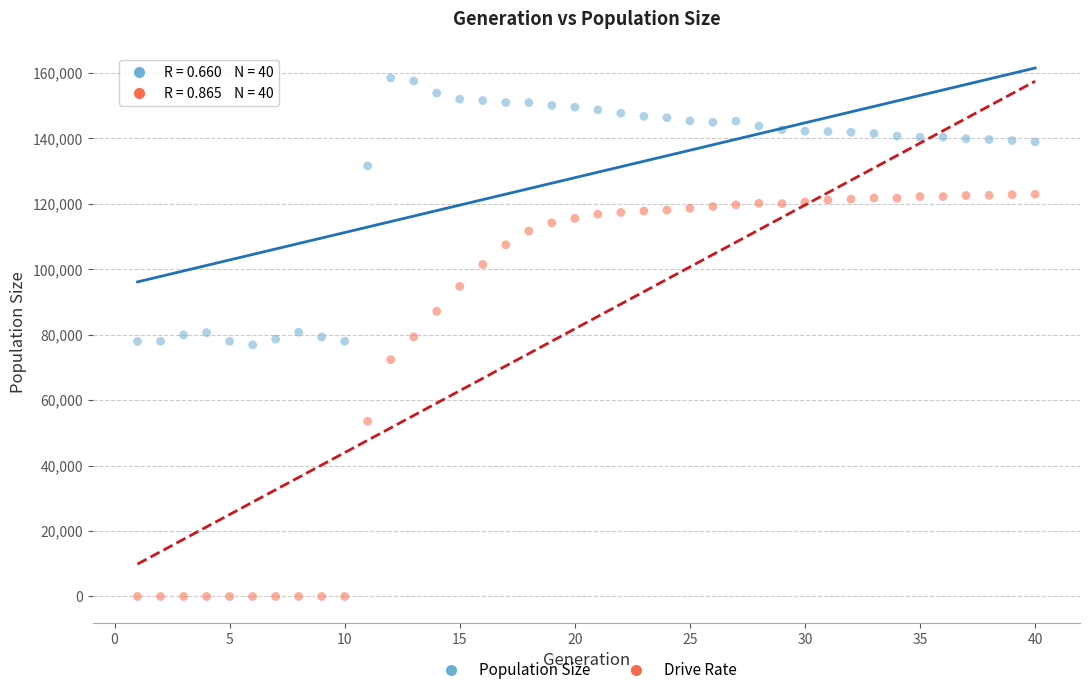

Across all data points, what is the range of Y values (max minus min)?

158528.0